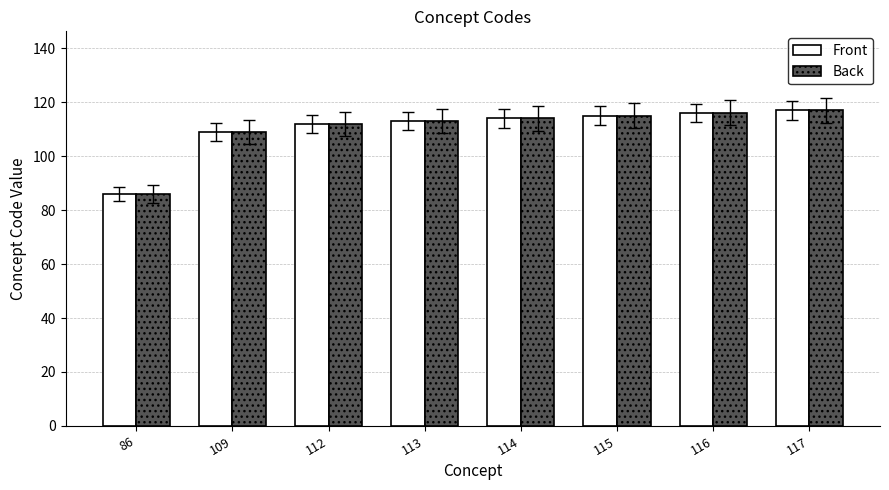

How many groups of bars are there?

8